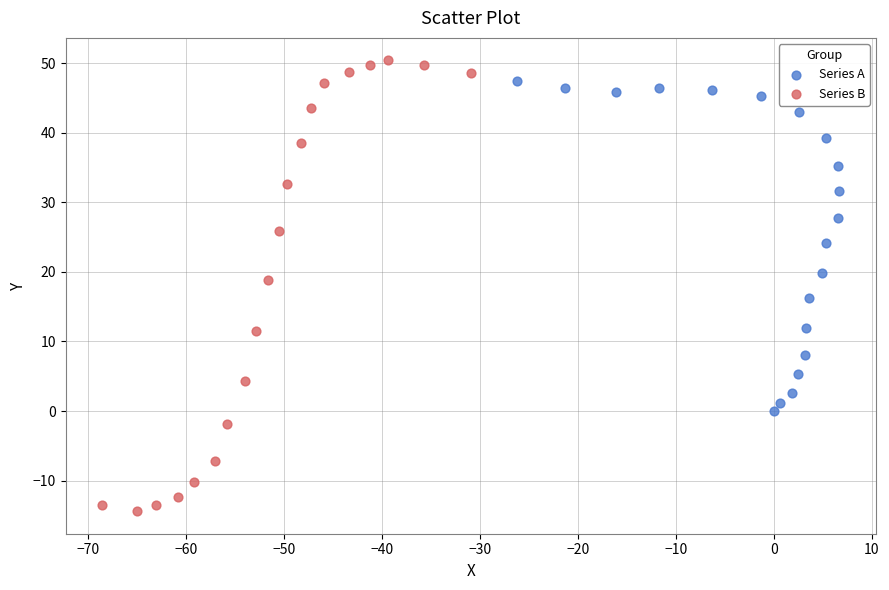

Which series has the widest spread of Y values?

Series B